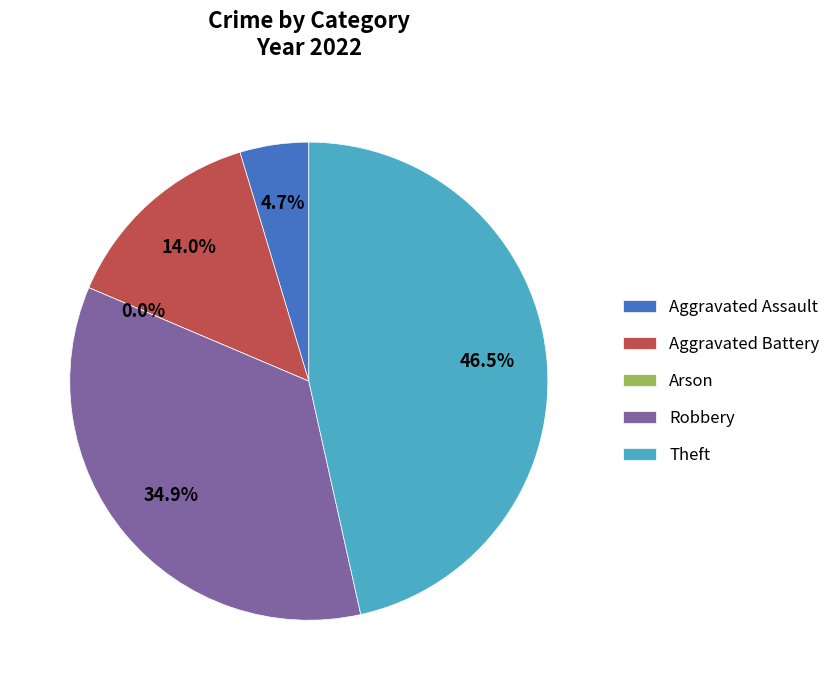

Does any single category account for the majority?

No